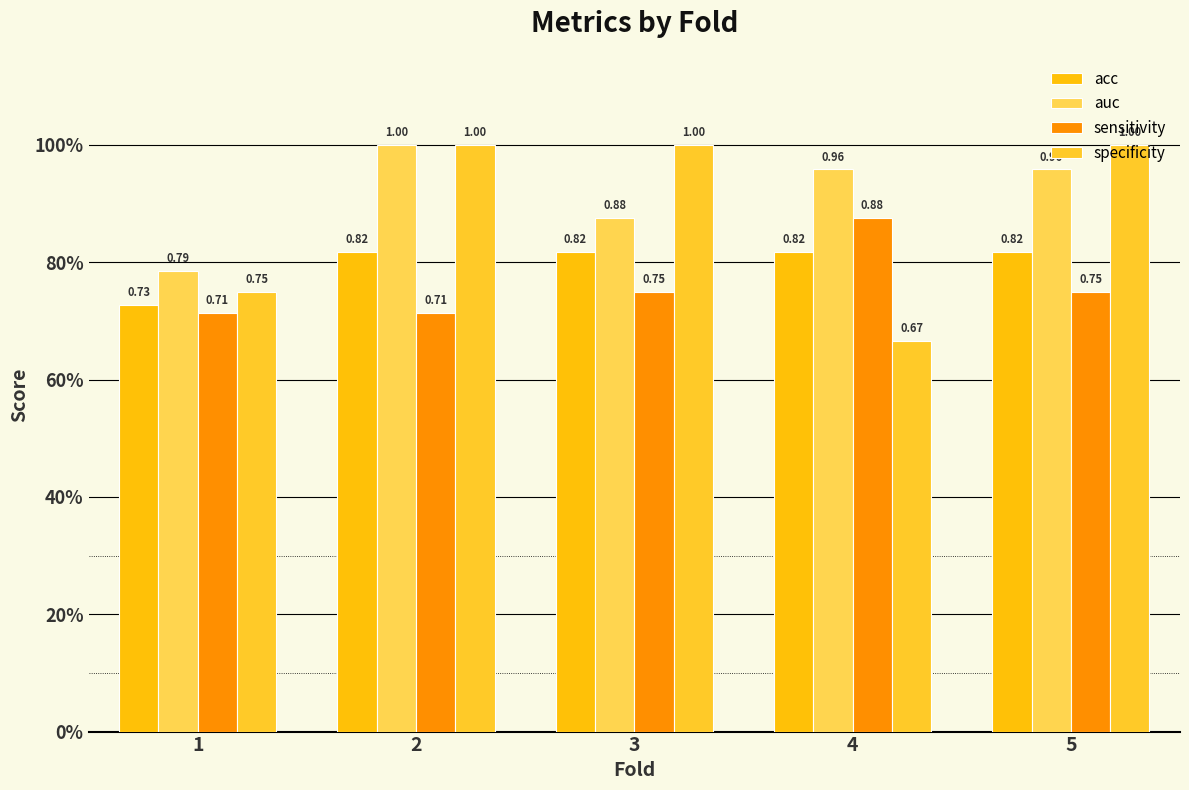

Does the chart contain stacked bars?

No